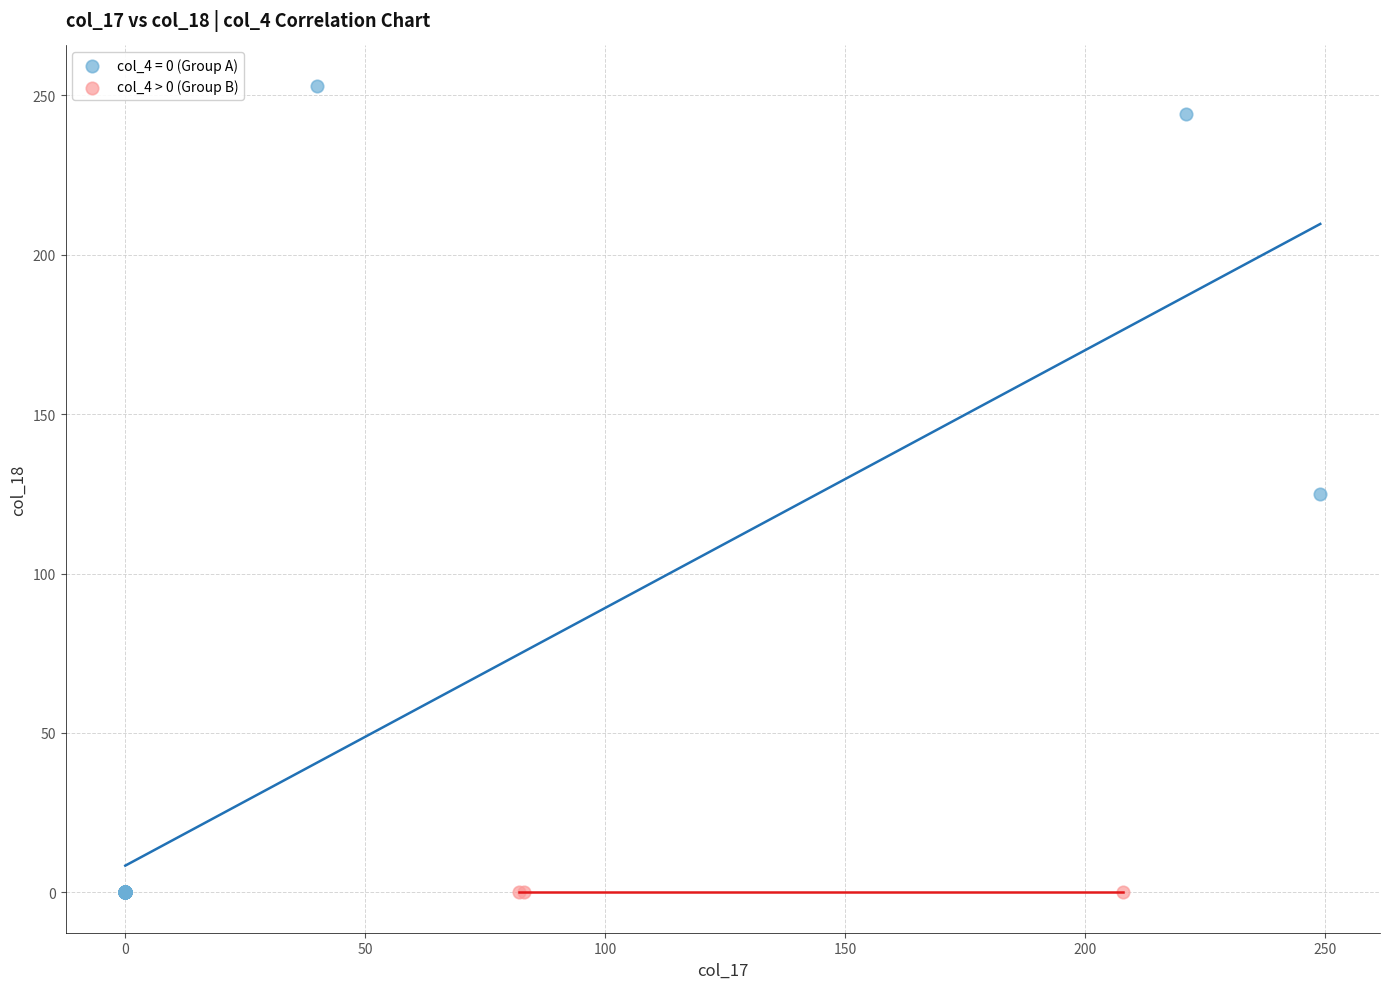

Which series contains the highest Y value?

col_4 = 0 (Group A)